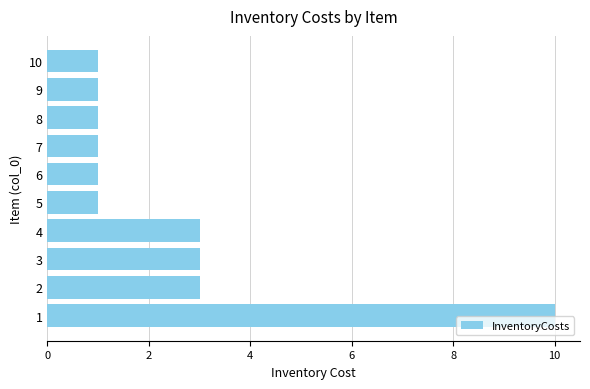

True or false: the data shows 2 at 7.

False